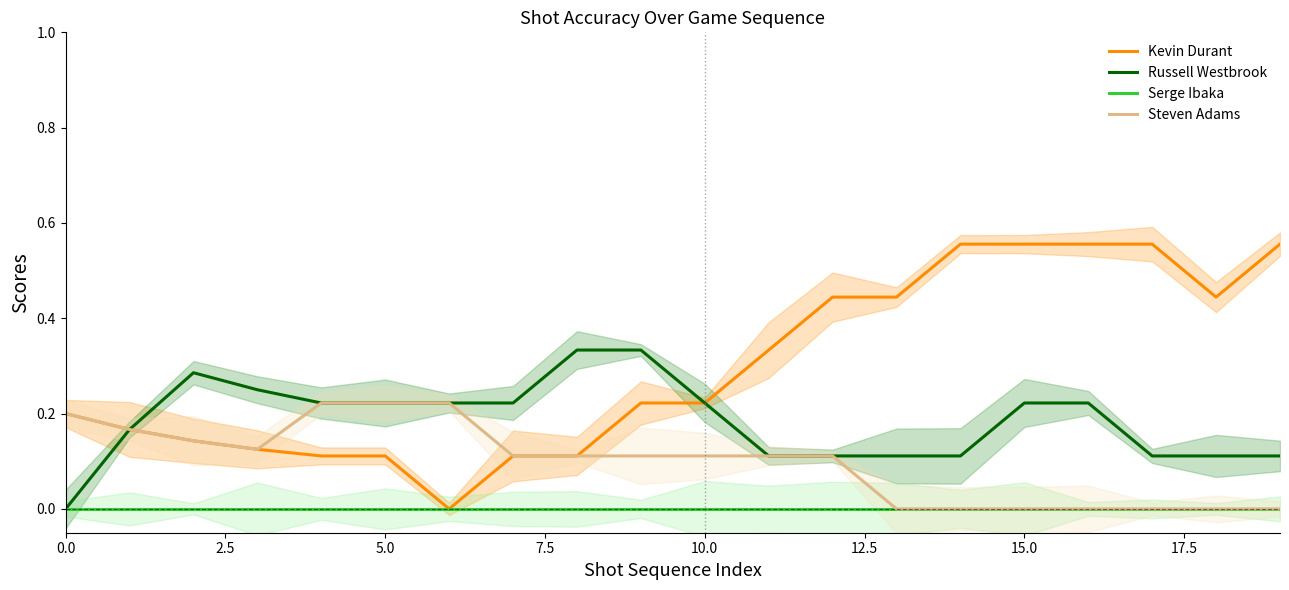

Reading right to left, transcribe all the data shown in this chart.

Kevin Durant: 0.6	0.4	0.6	0.6	0.6	0.6	0.4	0.4	0.3	0.2	0.2	0.1	0.1	0.0	0.1	0.1	0.1	0.1	0.2	0.2
Russell Westbrook: 0.1	0.1	0.1	0.2	0.2	0.1	0.1	0.1	0.1	0.2	0.3	0.3	0.2	0.2	0.2	0.2	0.2	0.3	0.2	0.0
Serge Ibaka: 0.0	0.0	0.0	0.0	0.0	0.0	0.0	0.0	0.0	0.0	0.0	0.0	0.0	0.0	0.0	0.0	0.0	0.0	0.0	0.0
Steven Adams: 0.0	0.0	0.0	0.0	0.0	0.0	0.0	0.1	0.1	0.1	0.1	0.1	0.1	0.2	0.2	0.2	0.1	0.1	0.2	0.2